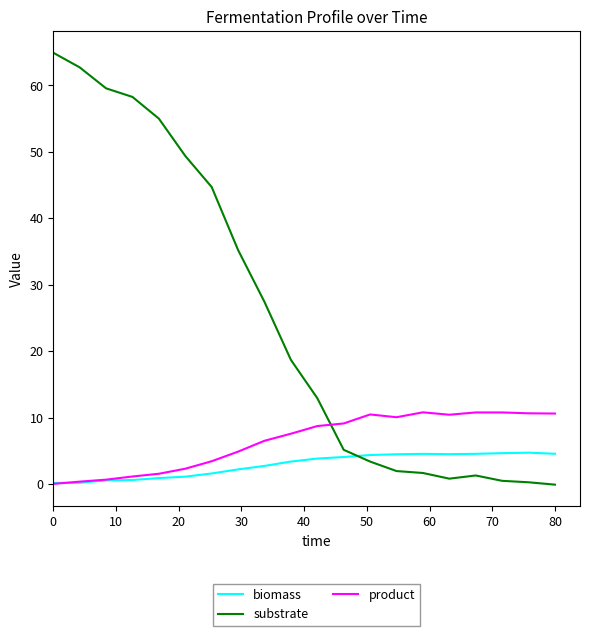

After their last crossing, which series has the higher values: substrate or biomass?

biomass